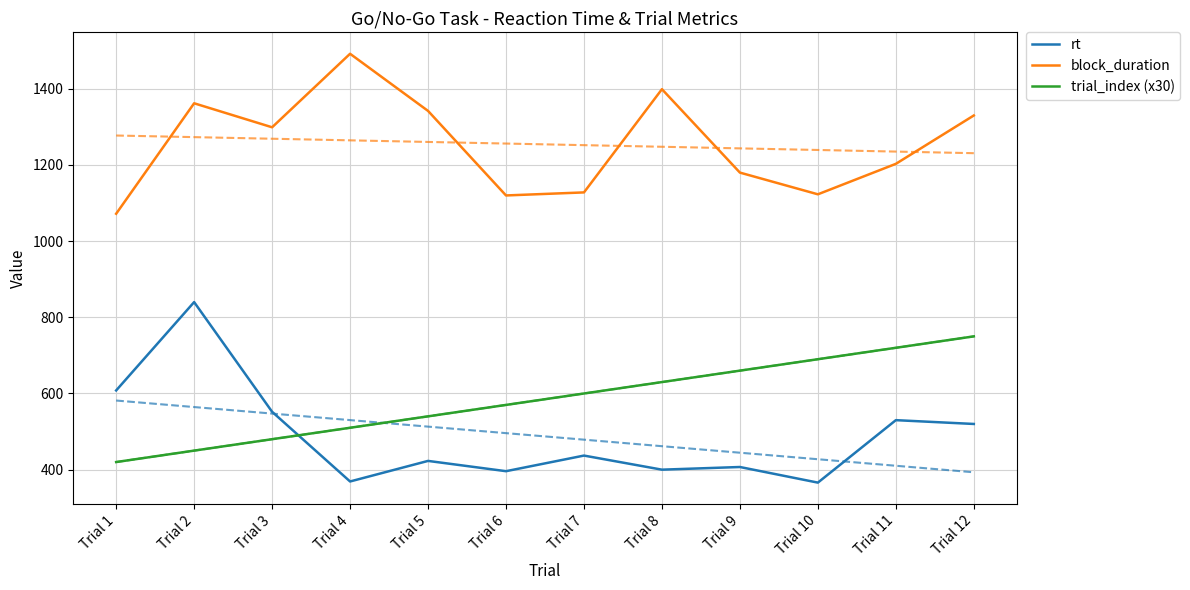

True or false: trial_index (x30) and block_duration intersect in this chart.

False